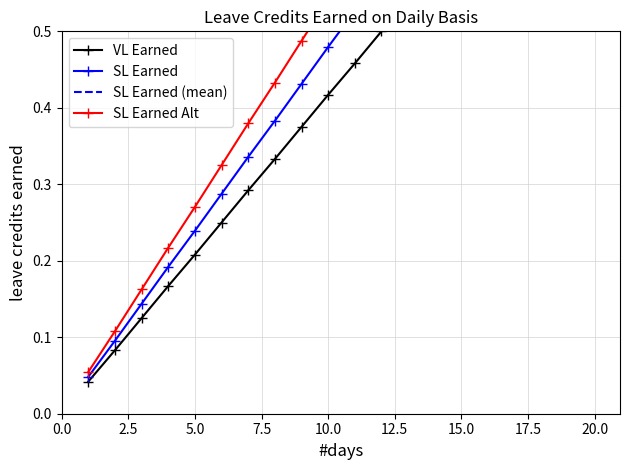

Where is SL Earned nearest to the value 0?

1